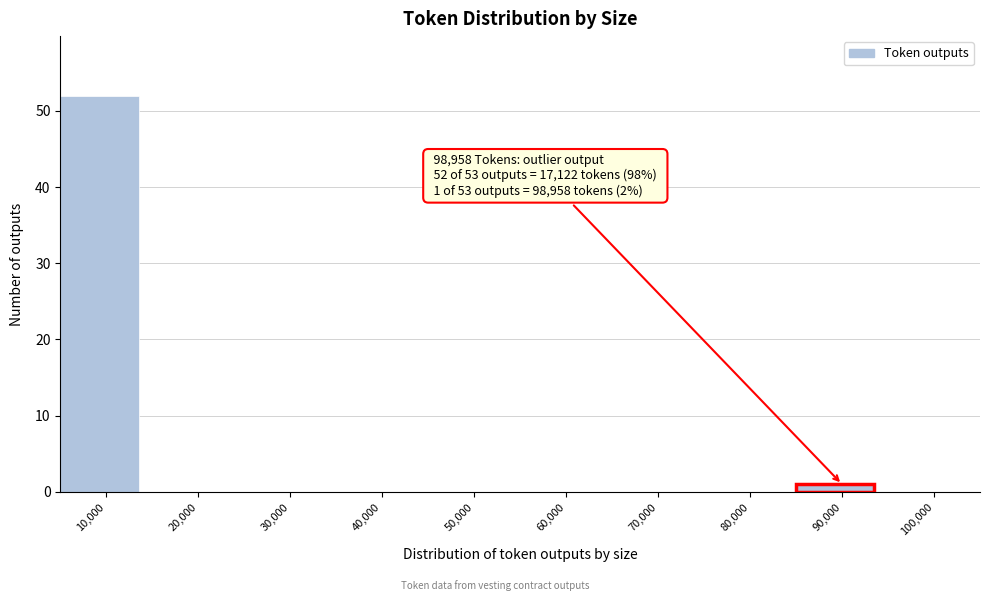

Reading right to left, extract all data points from this chart.

100,000=0	90,000=1	80,000=0	70,000=0	60,000=0	50,000=0	40,000=0	30,000=0	20,000=0	10,000=52